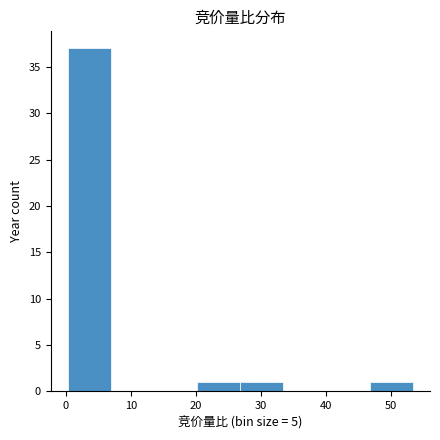

Which range on the x-axis has the tallest bar?

0 to 7